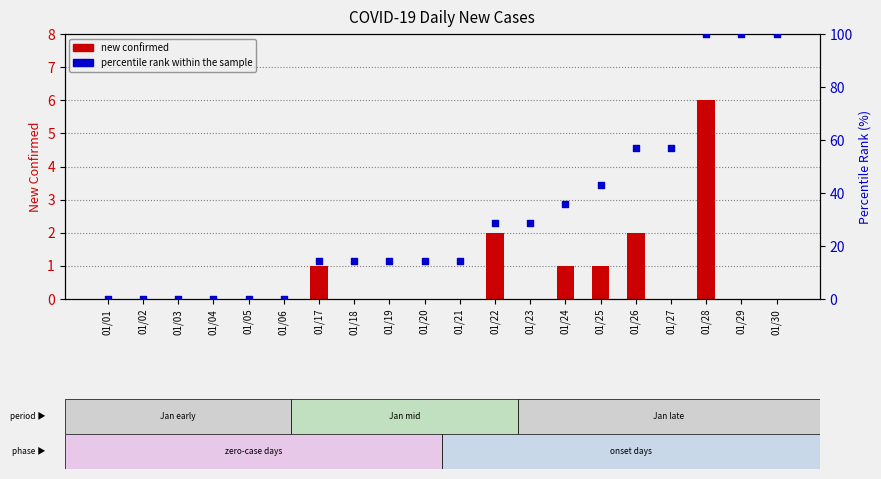

At which category is the sum across all series the highest?

01/28